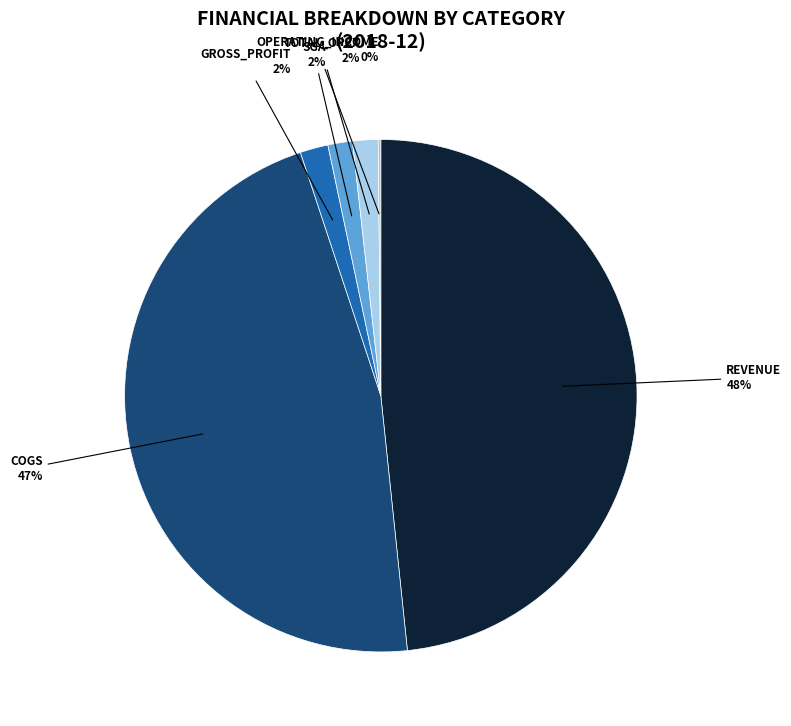

To the nearest percent, what is the difference between the largest and smallest slice percentages?

48%